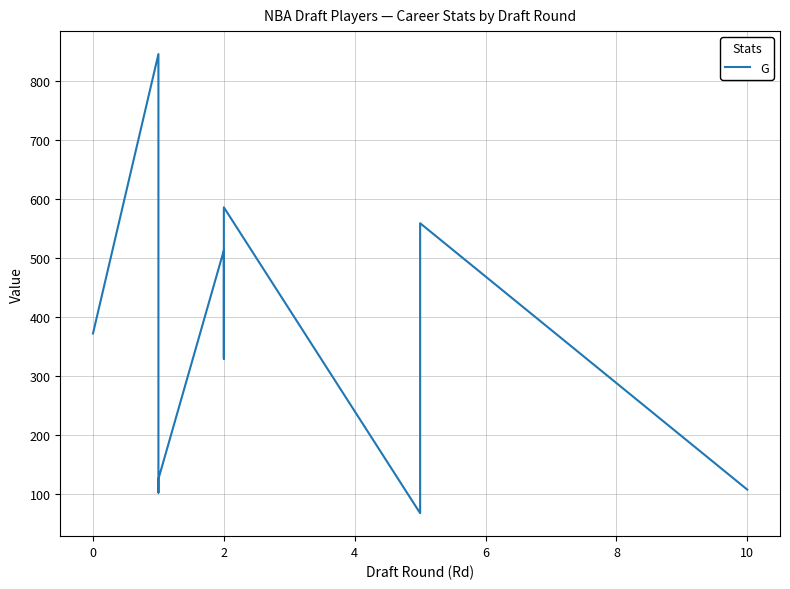

What is the minimum value shown in the chart?

67